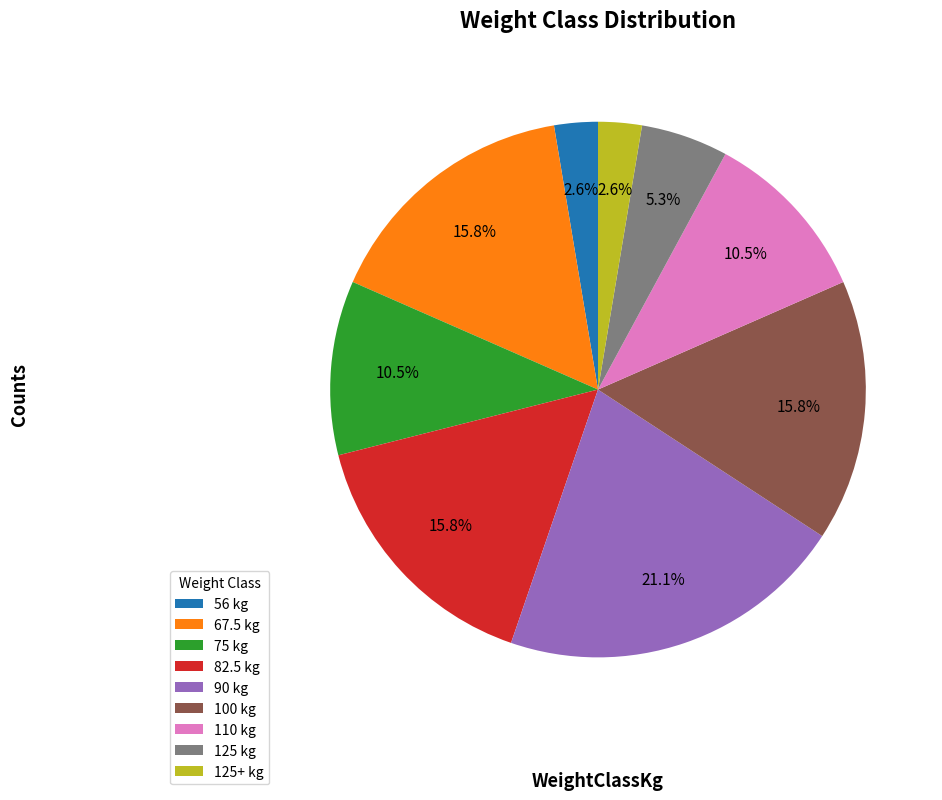

How many segments does this pie chart have?

9